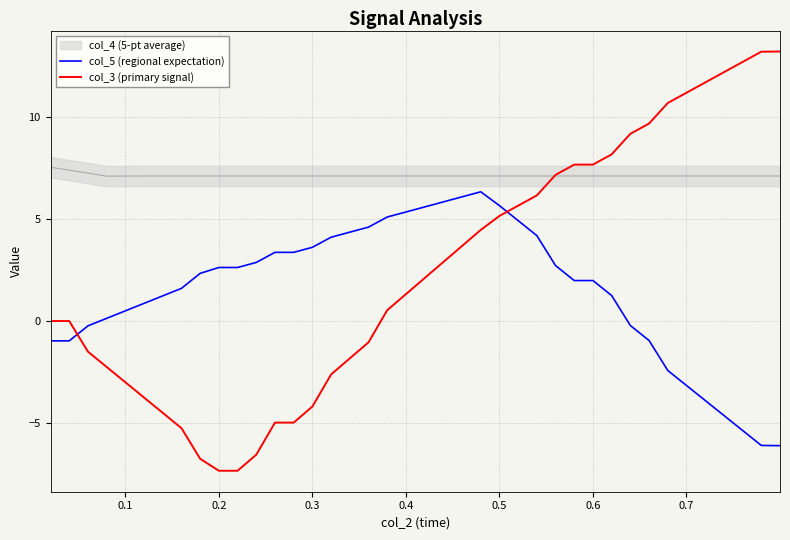

Which series has the widest spread of values?

col_3 (primary signal)